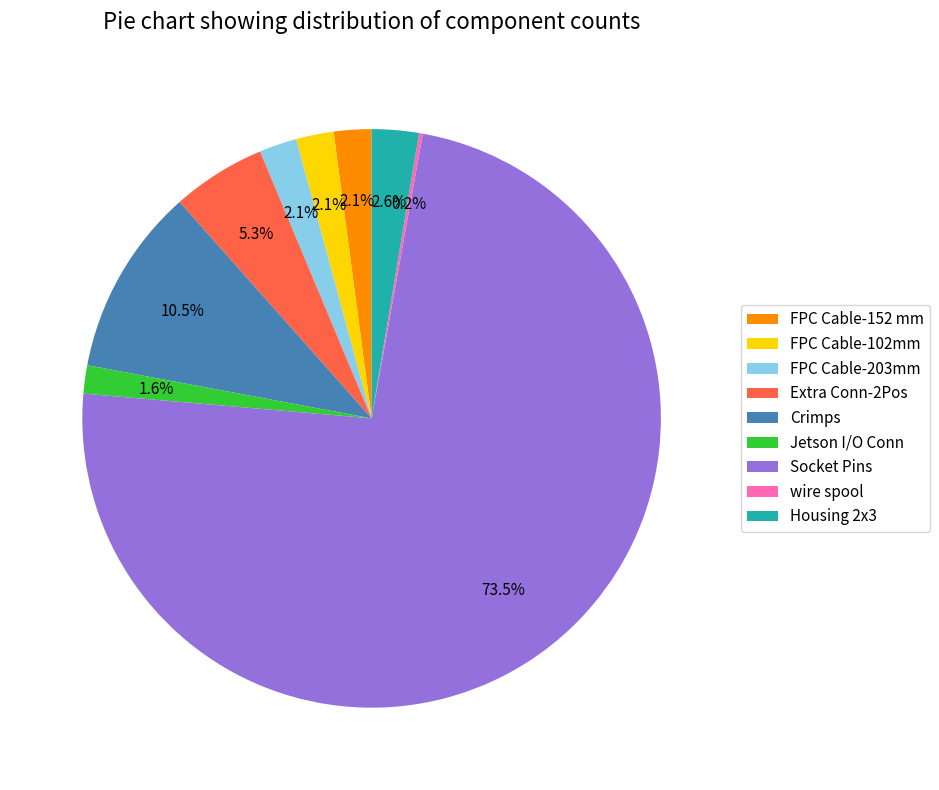

Is Socket Pins the majority of the pie?

Yes